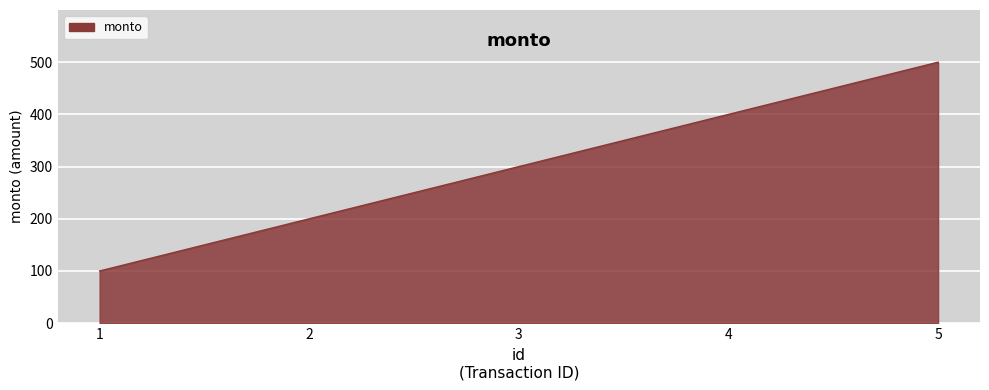

Rank the categories by value from lowest to highest.

1, 2, 3, 4, 5